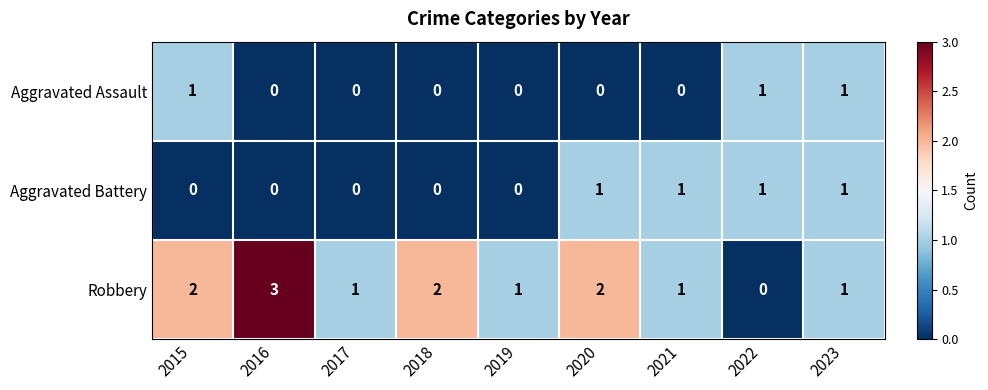

Which series has the largest total across all categories?

Robbery